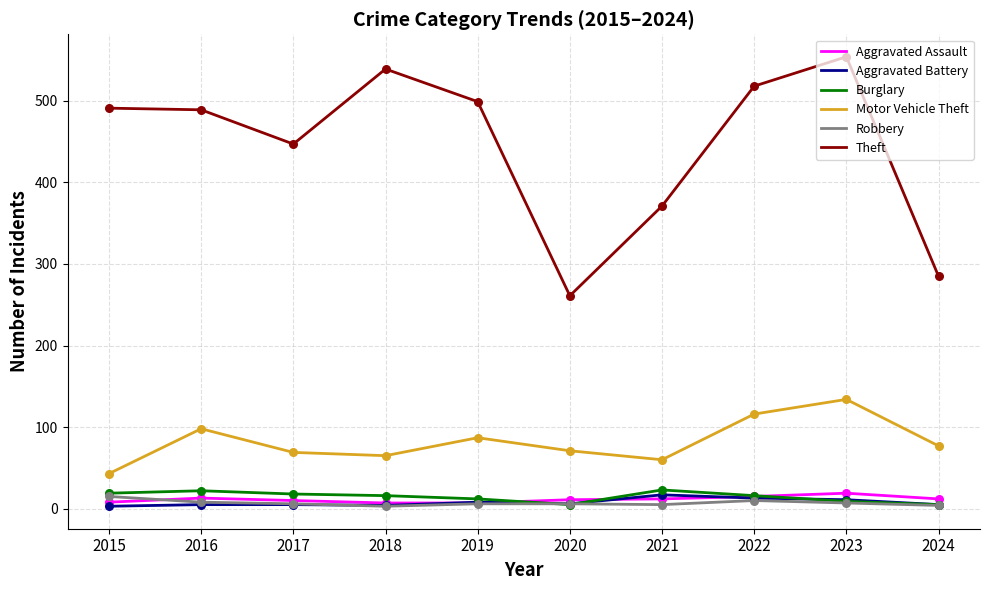

At which category is the sum across all series the highest?

2023